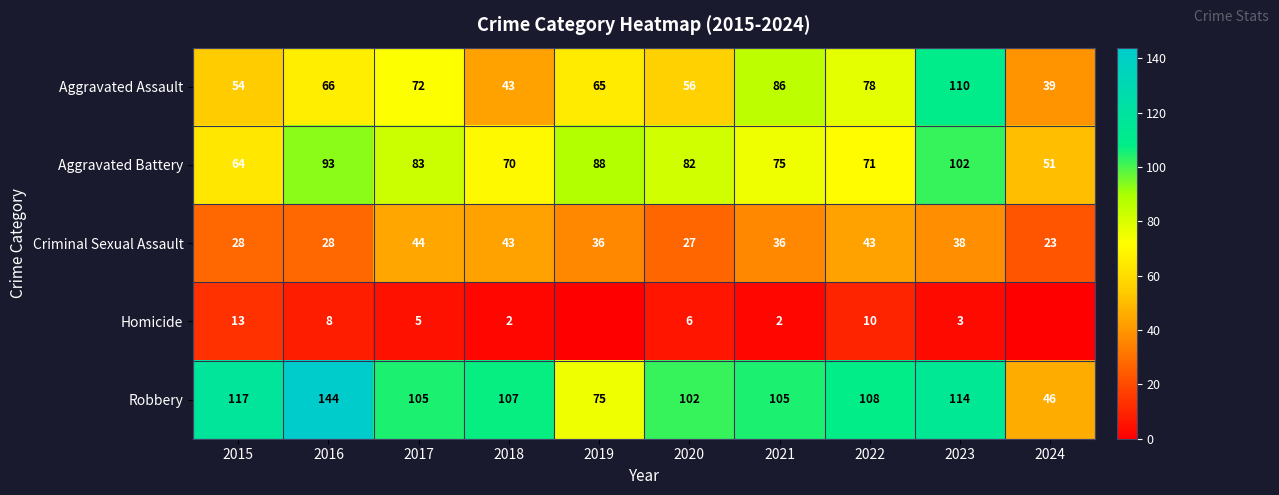

What is the difference between the Aggravated Assault values at 2023 and 2019?

45